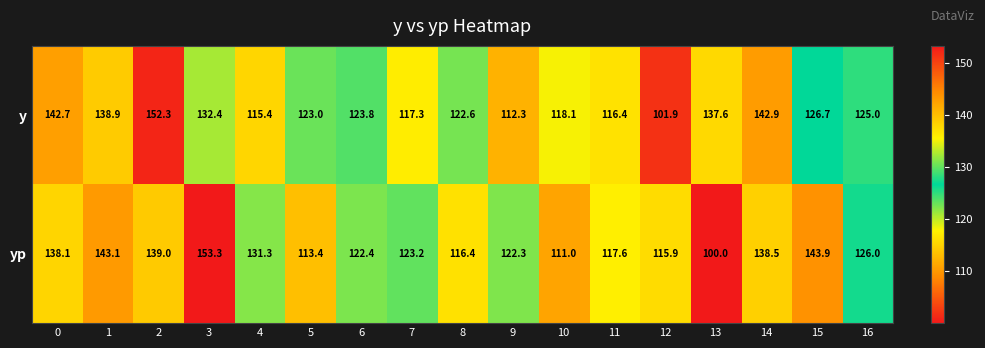

What is the difference between the highest and lowest values at 14?

4.4